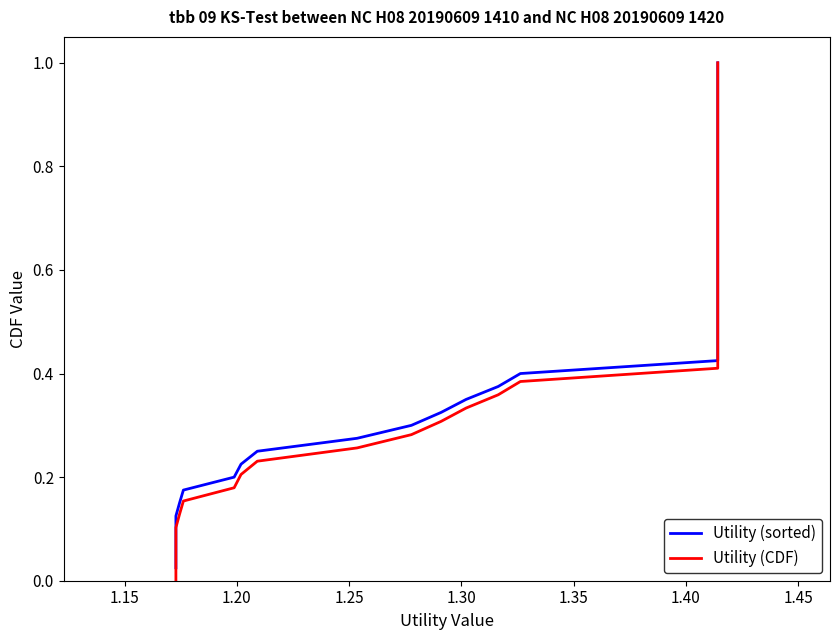

True or false: Utility (sorted) and Utility (CDF) intersect in this chart.

False